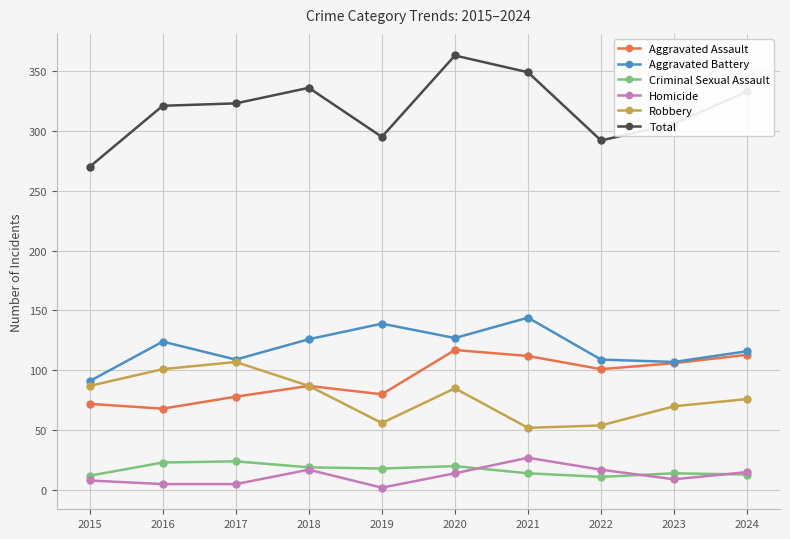

What is the value of the Robbery point at the 1st from the left?

87